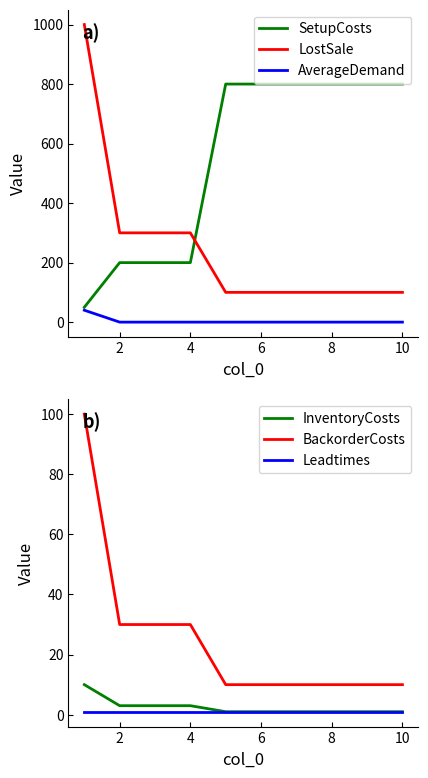

True or false: LostSale and AverageDemand intersect in this chart.

False